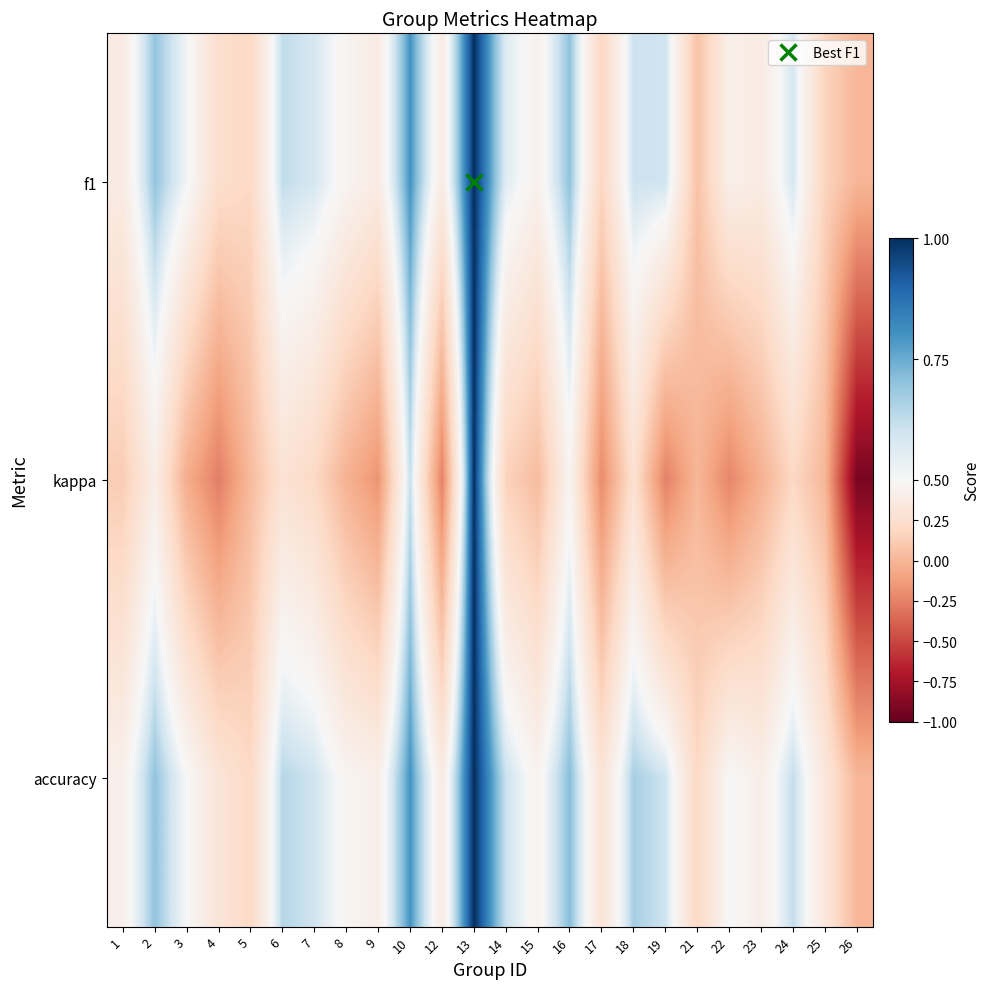

How many categories are shown in the chart?

24